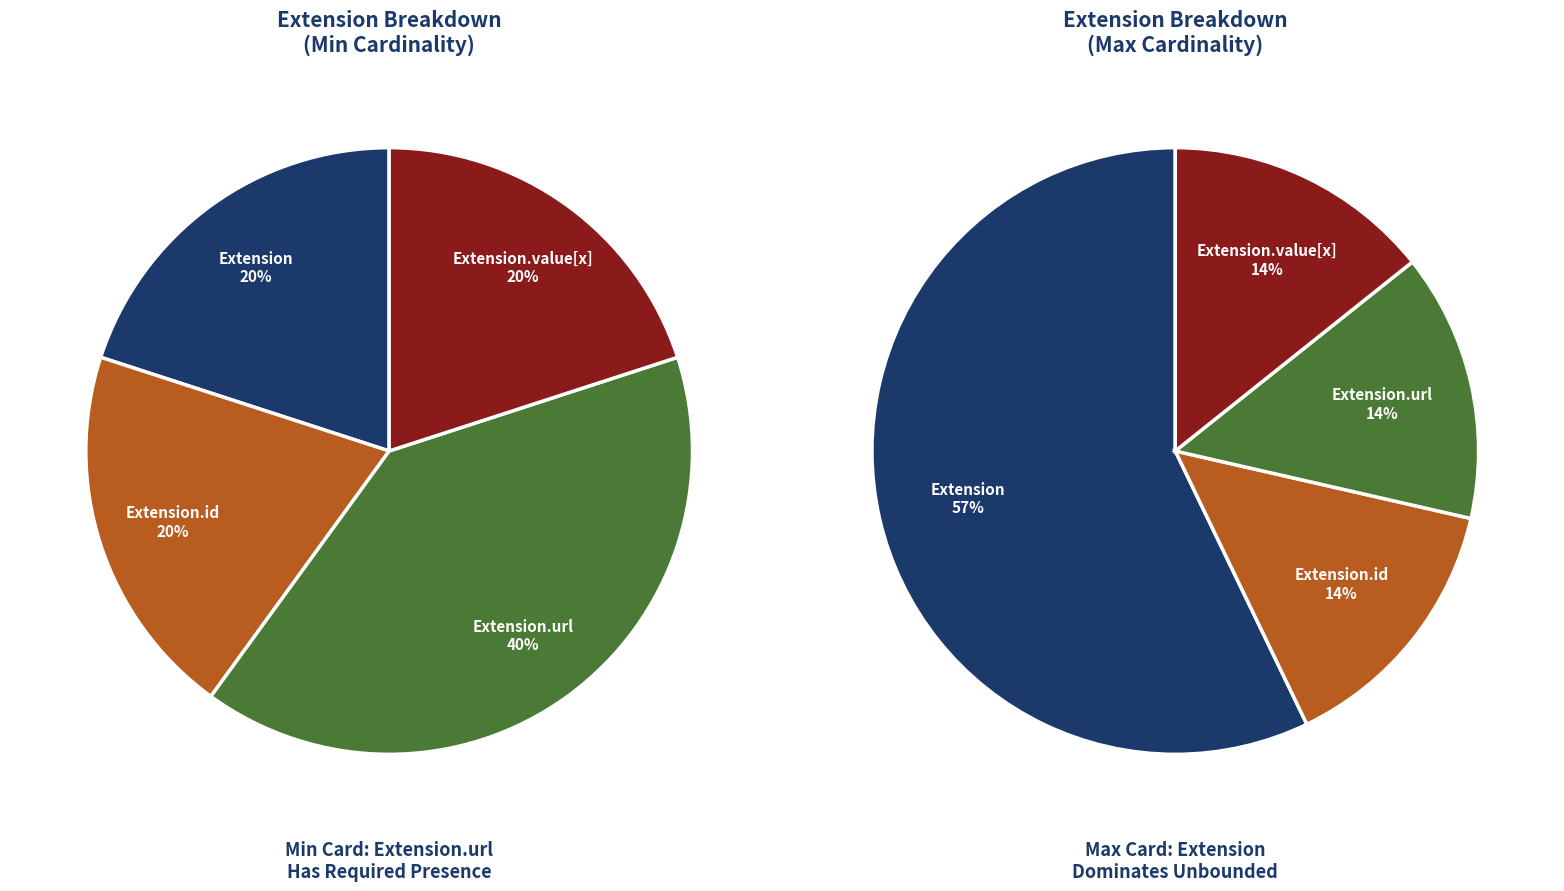

How many segments does this pie chart have?

4